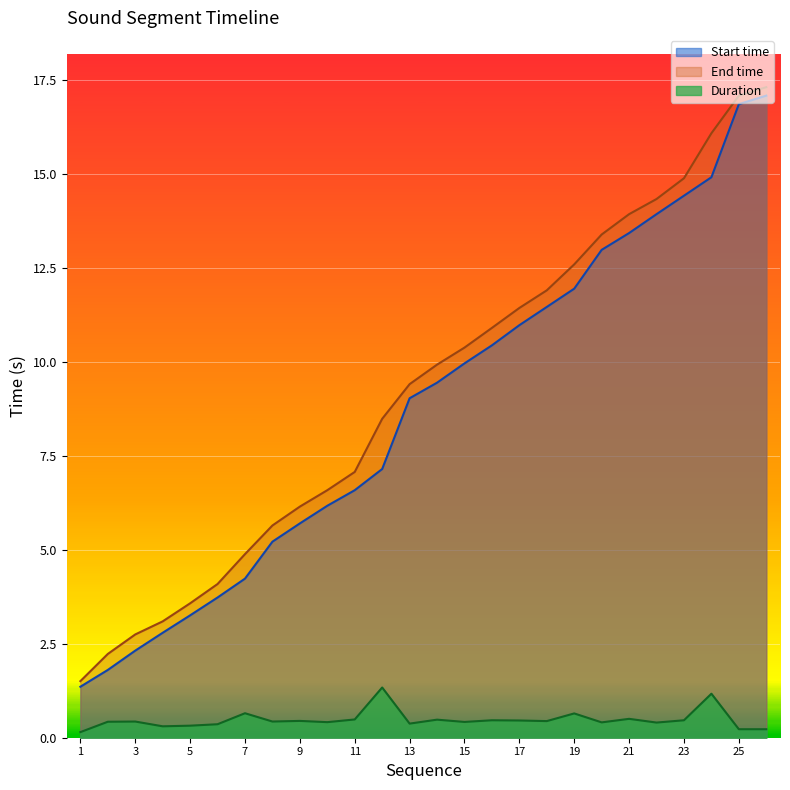

Does the chart display data point markers on the line(s)?

No